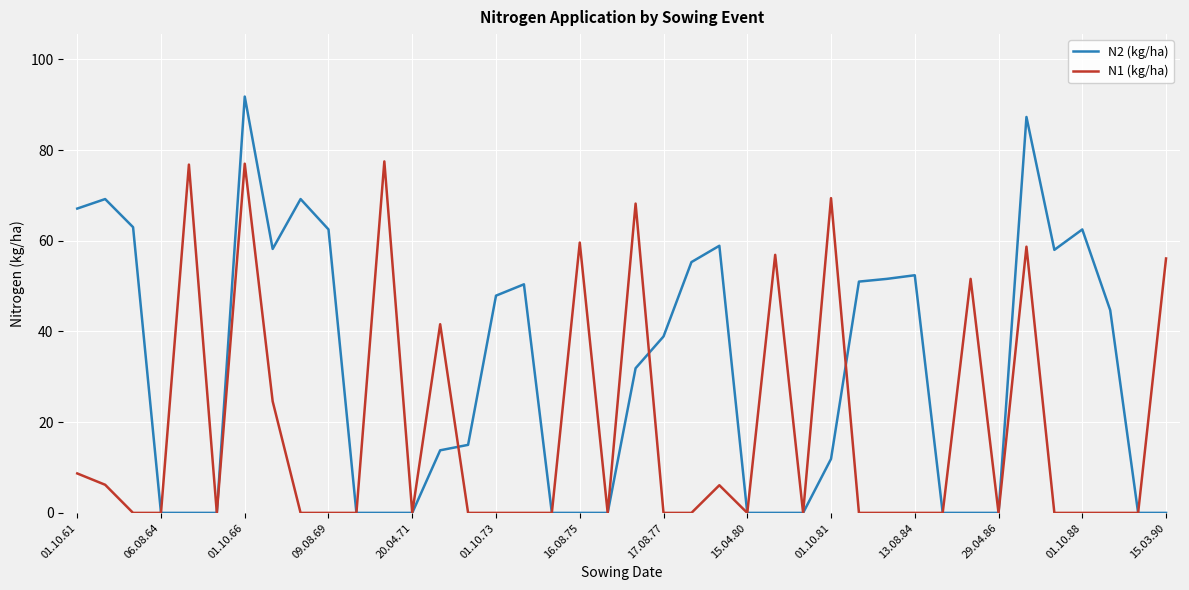

Does the chart display data point markers on the line(s)?

No